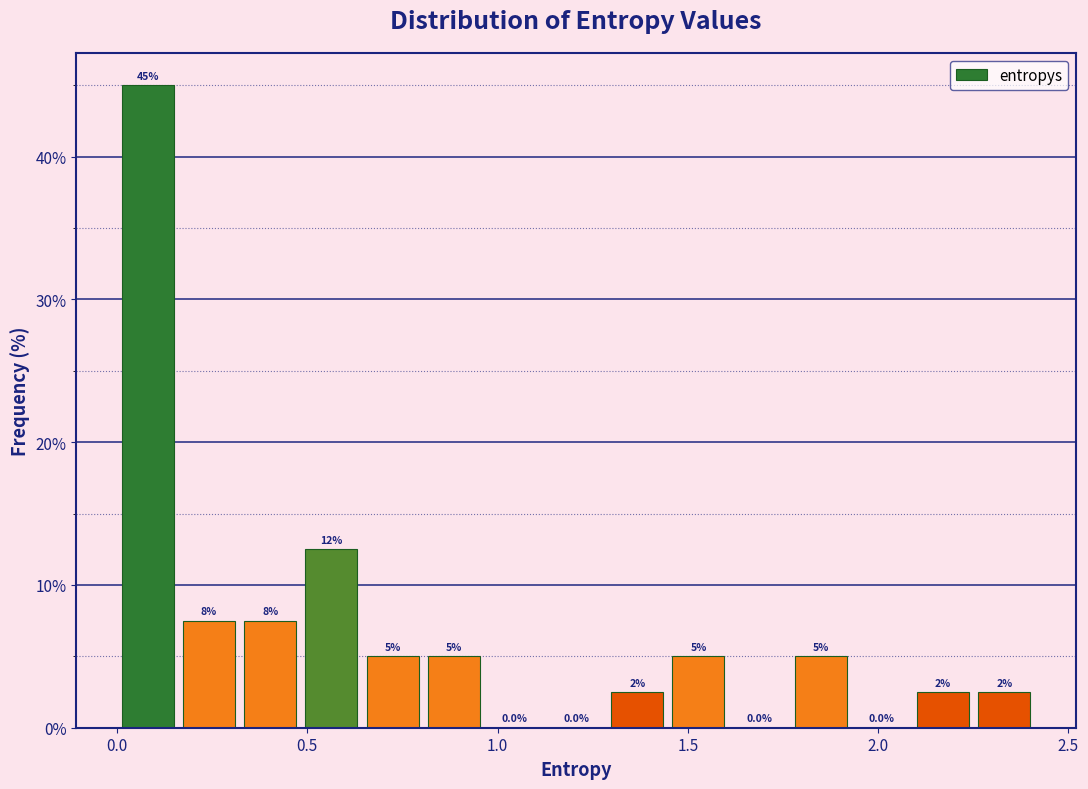

Around what value on the x-axis is the tallest bar? Give the approximate position of its centre, as read against the axis.

0.10